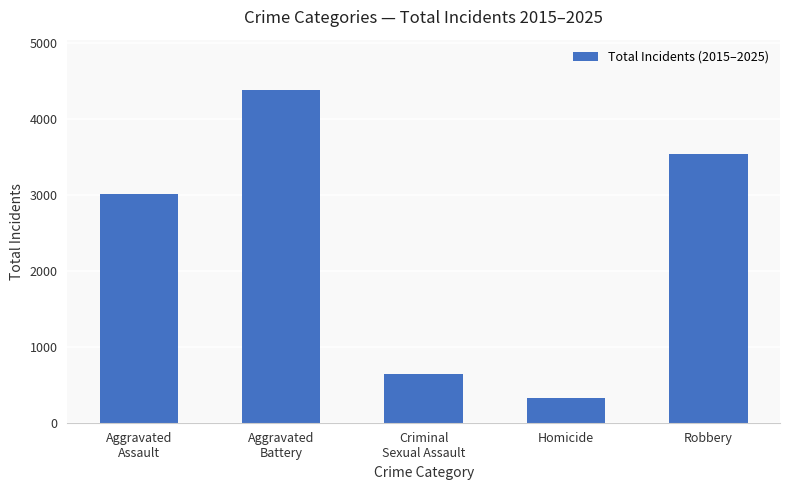

Reading left to right, what are all the values shown in this chart?

3012	4390	645	321	3537